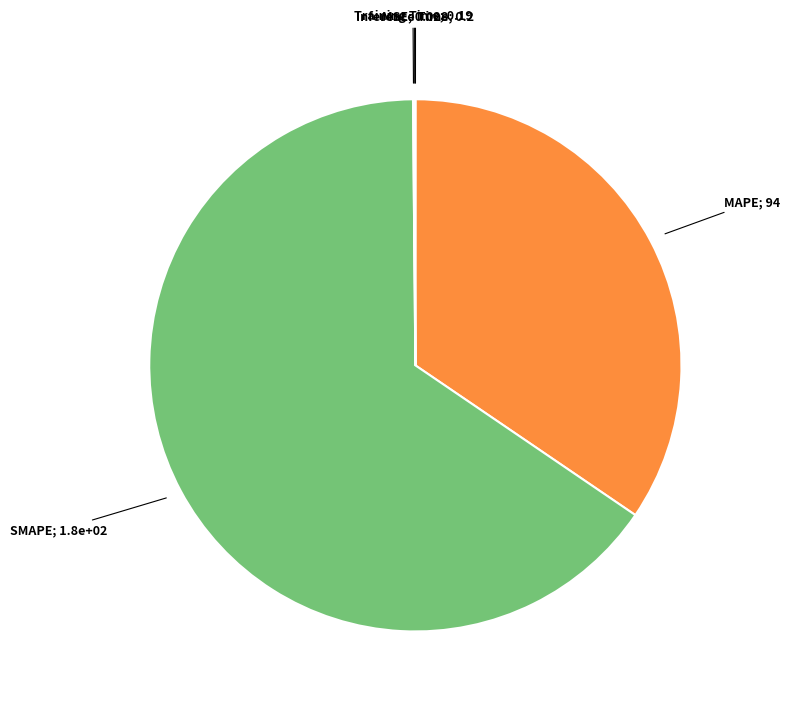

Is there any slice that represents more than half of the pie?

Yes